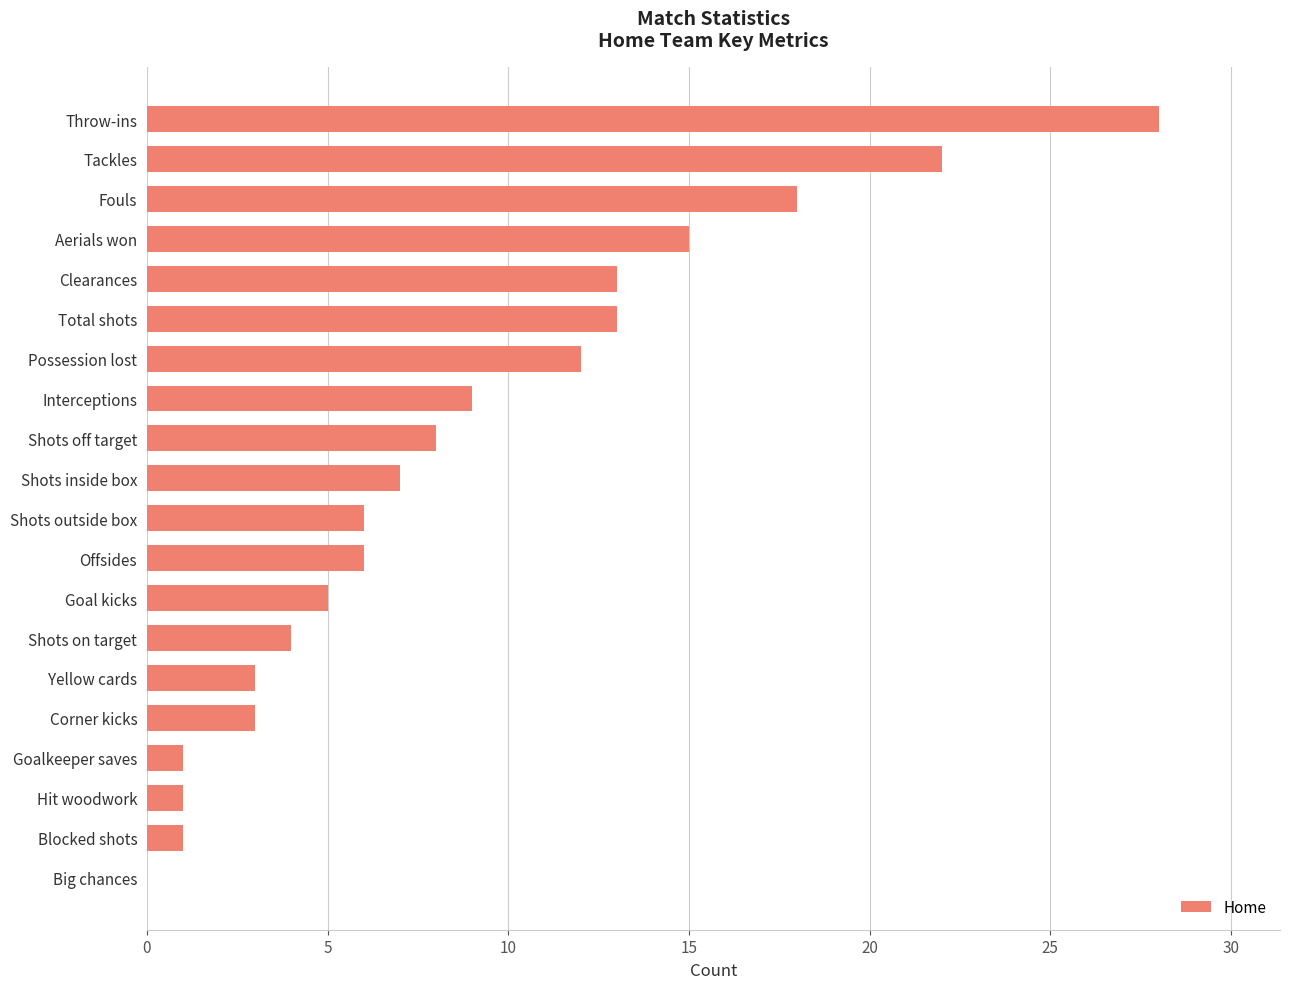

How many positive values are there?

19